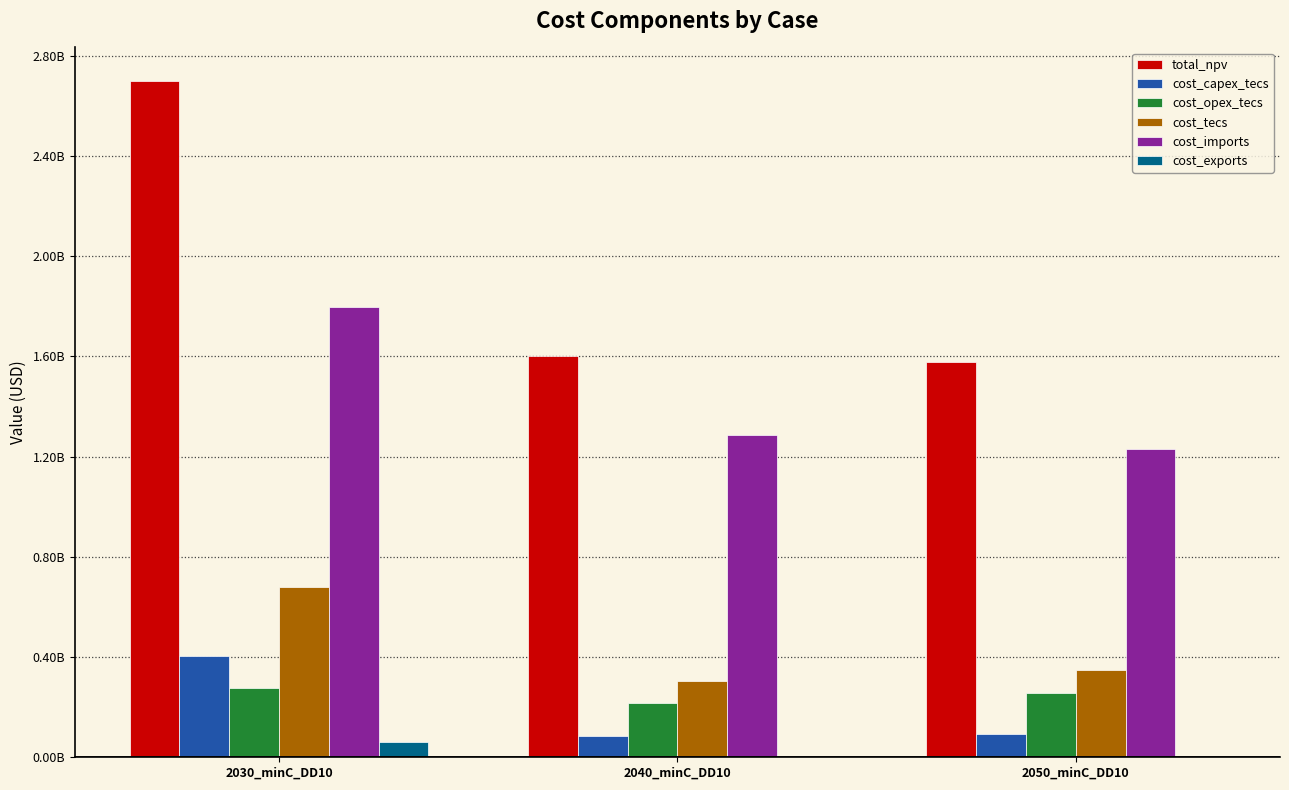

What is the highest value of the cost_imports series?

1796635011.7